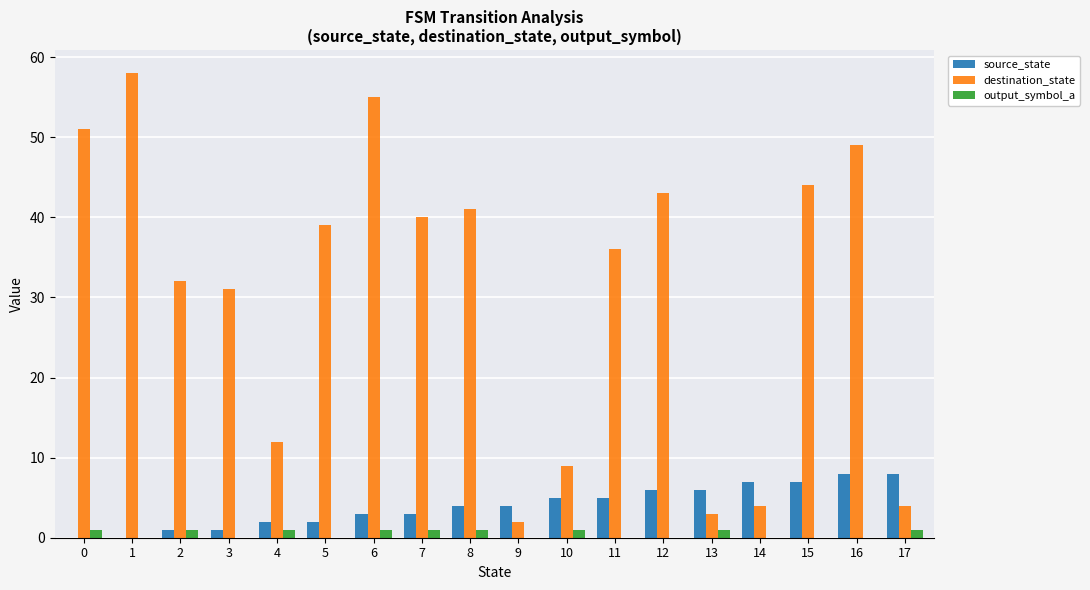

True or false: source_state has a value of 10 at 15.

False